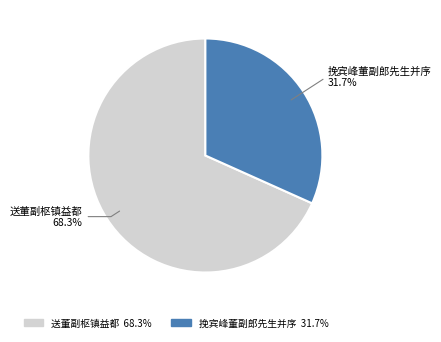

What is the ratio of the value at 挽宾峰董副郎先生并序 to the value at 送董副枢镇益都?

0.5